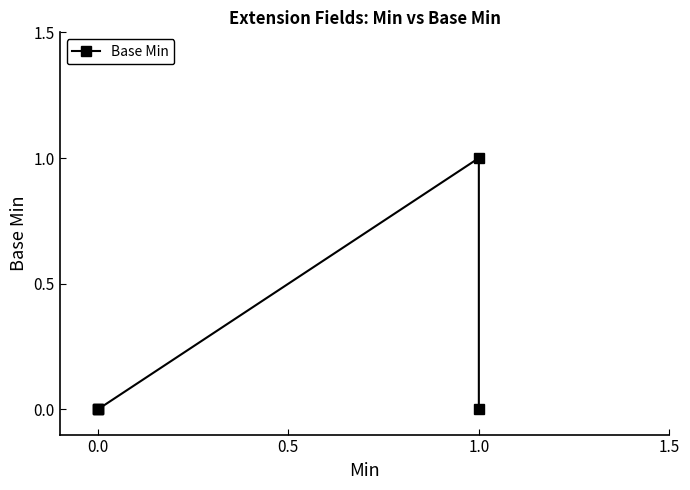

How many lines are shown in the chart?

1